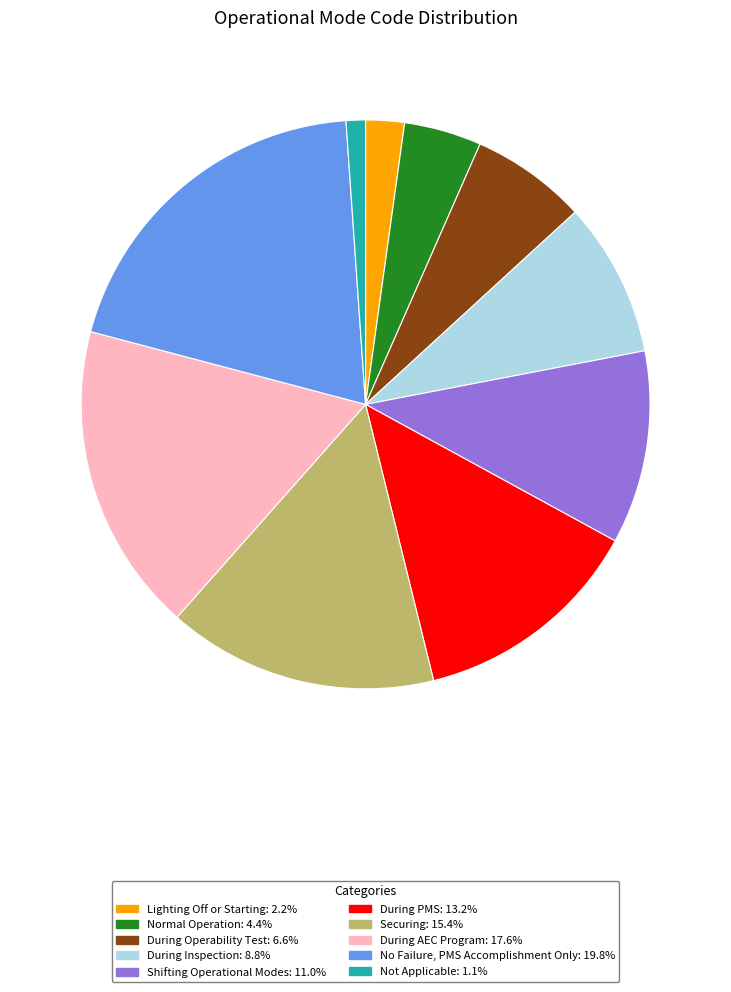

What is the largest slice in the pie chart?

No Failure, PMS Accomplishment Only